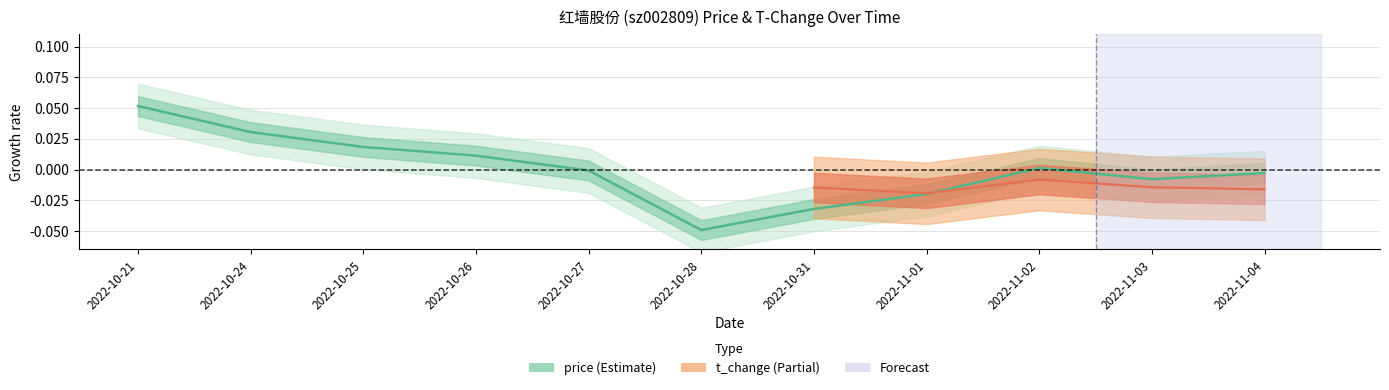

Reading right to left, extract all data points from this chart.

-0.0	-0.0	0.0	-0.0	-0.0	-0.0	-0.0	0.0	0.0	0.0	0.1